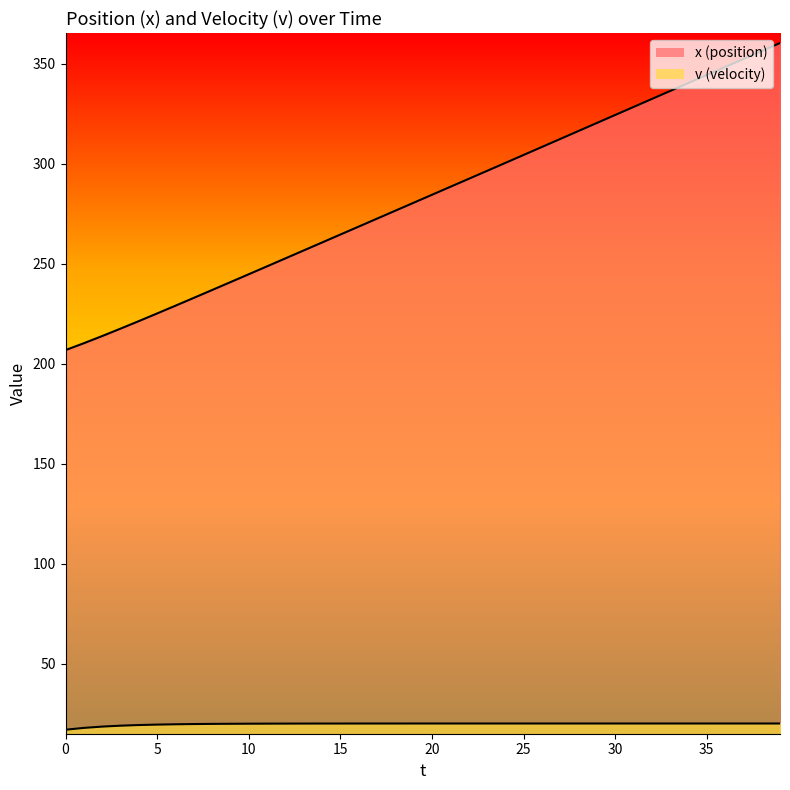

List the labels in order of x value, largest first.

39, 38, 37, 36, 35, 34, 33, 32, 31, 30, 29, 28, 27, 26, 25, 24, 23, 22, 21, 20, 19, 18, 17, 16, 15, 14, 13, 12, 11, 10, 9, 8, 7, 6, 5, 4, 3, 2, 1, 0